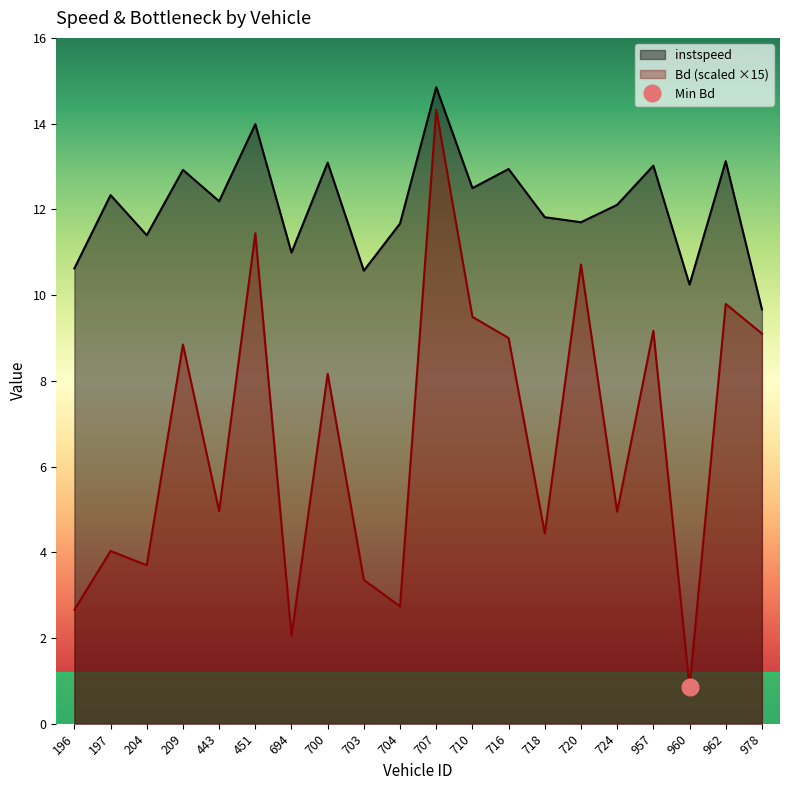

What is the maximum value for instspeed?

14.8